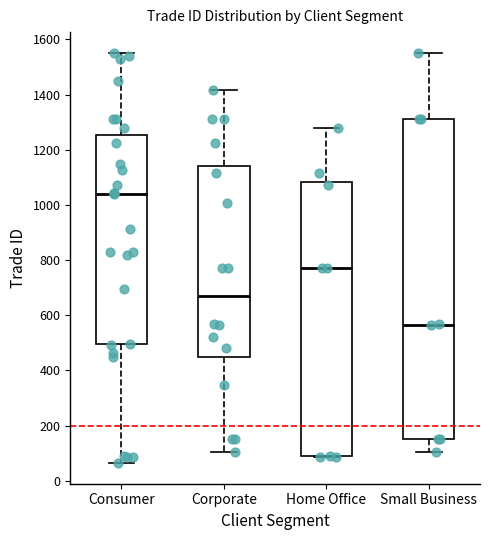

Which box's median line is the highest?

Consumer